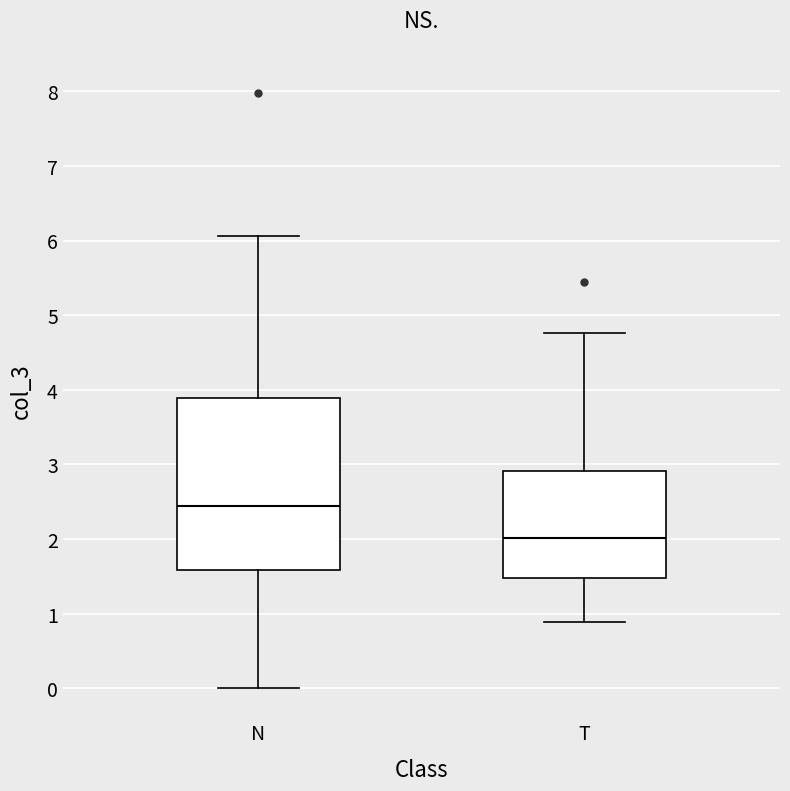

Reading left to right, transcribe this box plot: for each box, give where its median line is, the range the box spans, and where its two whiskers end, as read against the y-axis. The values are not printed on the chart, so give them approximately, as read against the axis.

N: median 2.4, box 1.6 to 3.9, whiskers 0.0 to 6.1
T: median 2.0, box 1.5 to 2.9, whiskers 0.9 to 4.8